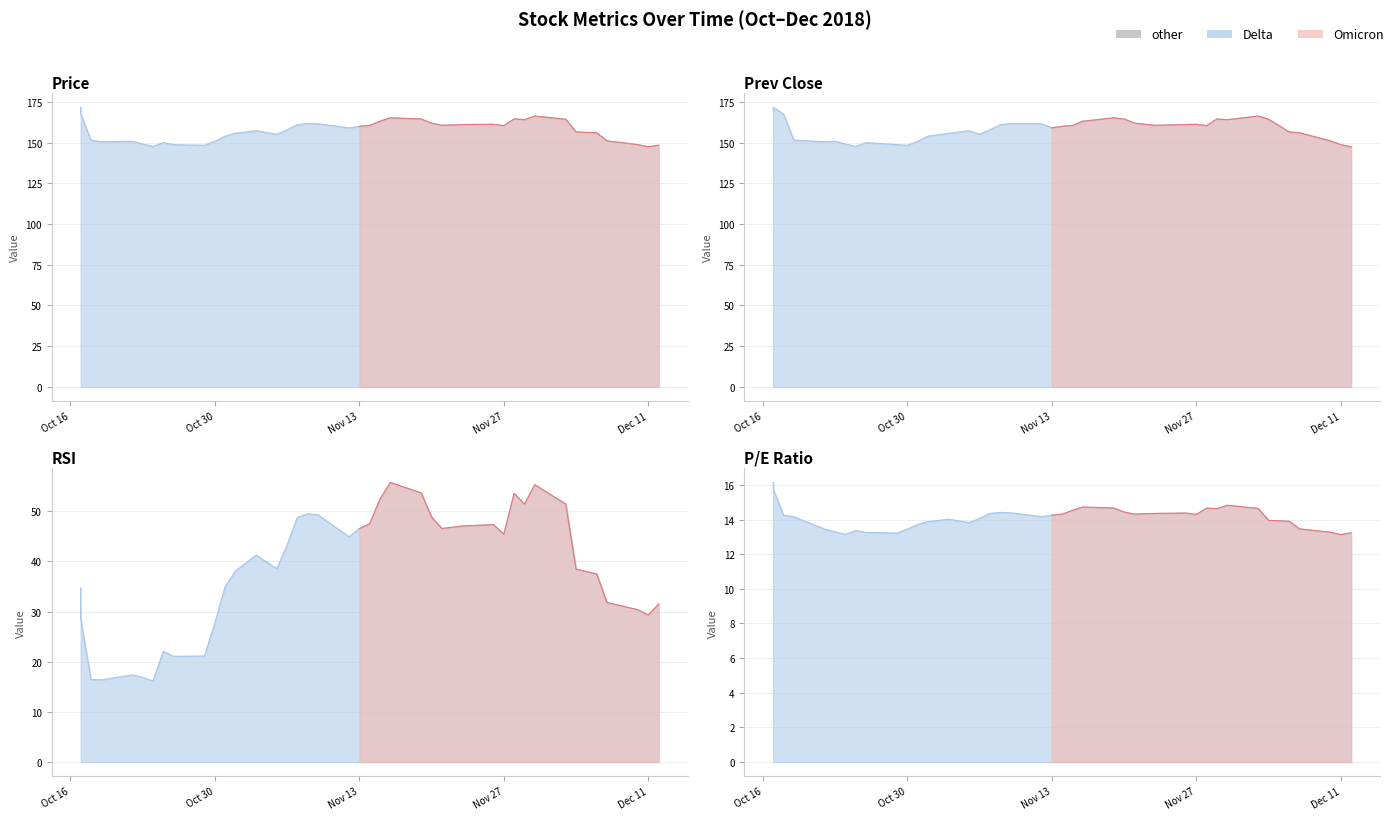

True or false: price and rsi cross at least once.

False